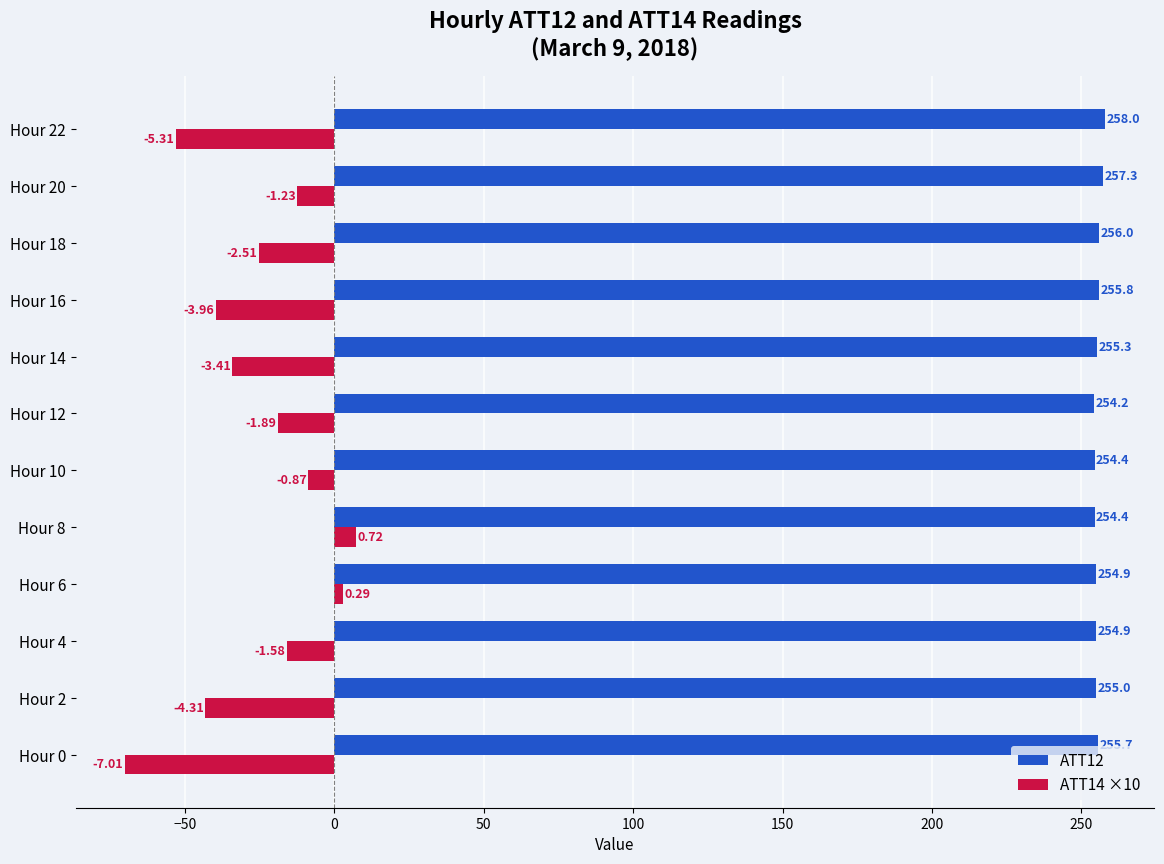

Rank the series at Hour 6 from highest to lowest value.

ATT12, ATT14 ×10